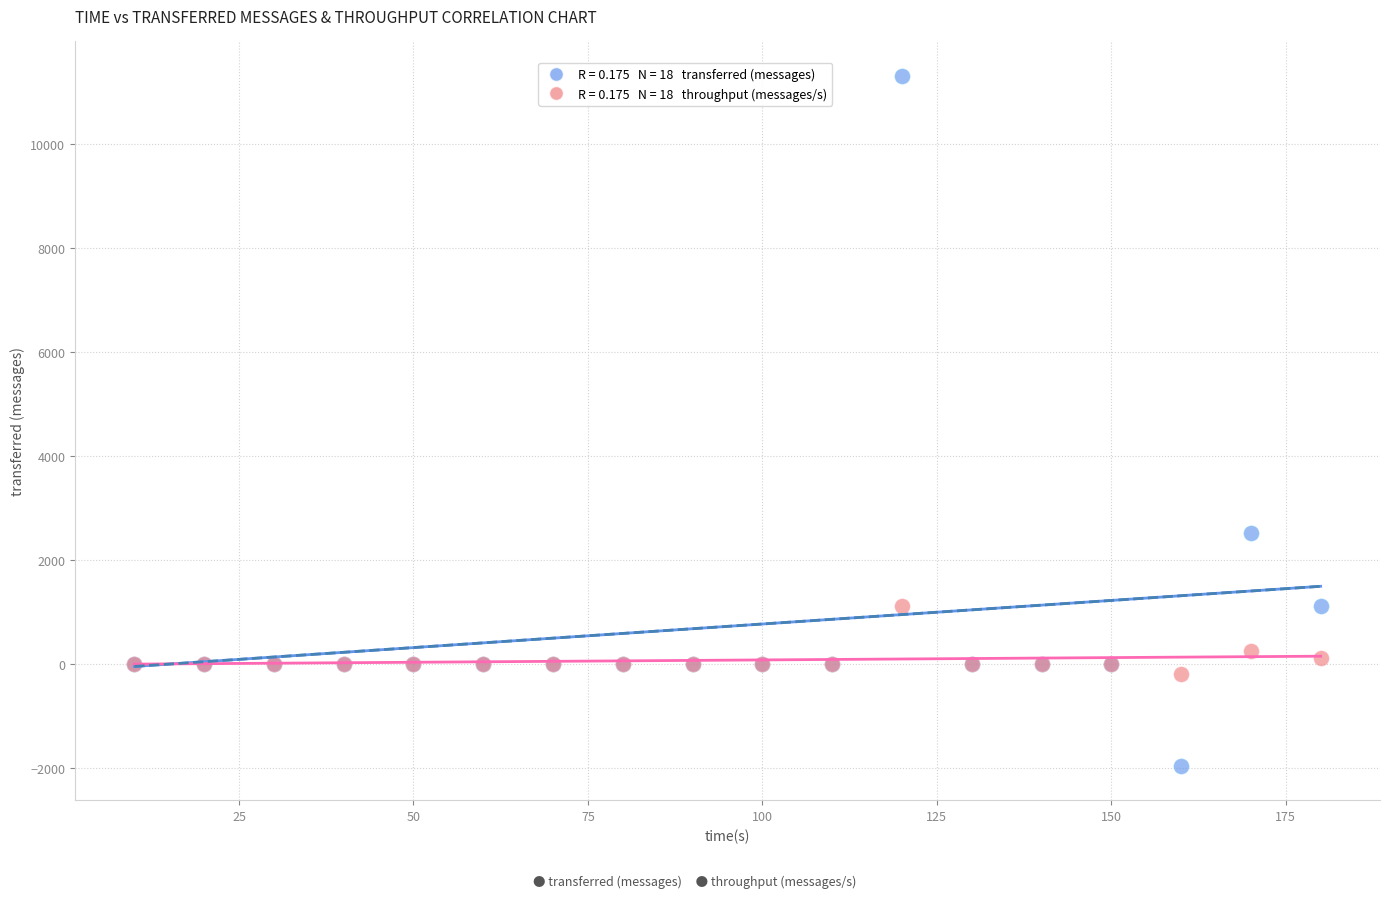

Across all series, what Y value is closest to 4680?

2520